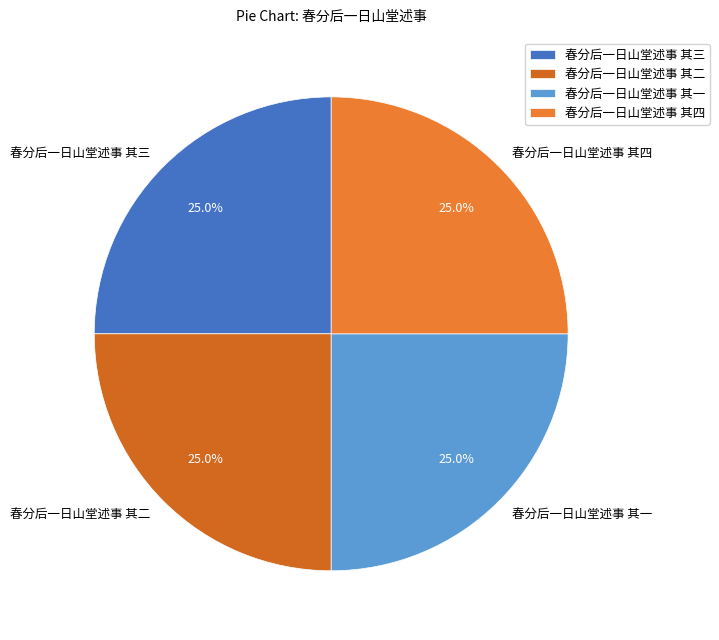

What percentage do 春分后一日山堂述事 其二 and 春分后一日山堂述事 其三 together represent?

50.0%